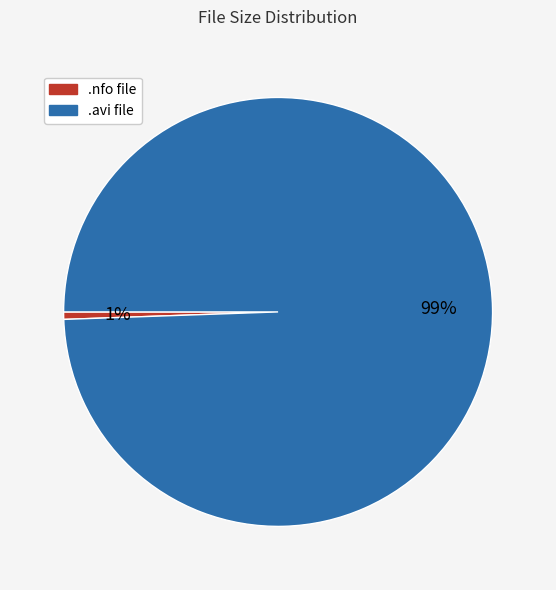

Does any single category account for the majority?

Yes